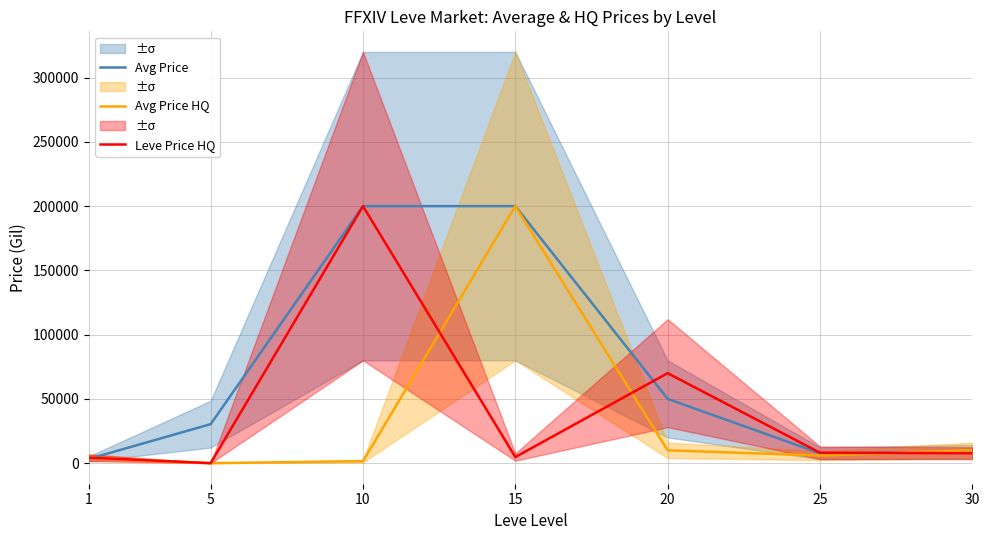

How many lines are shown in the chart?

3